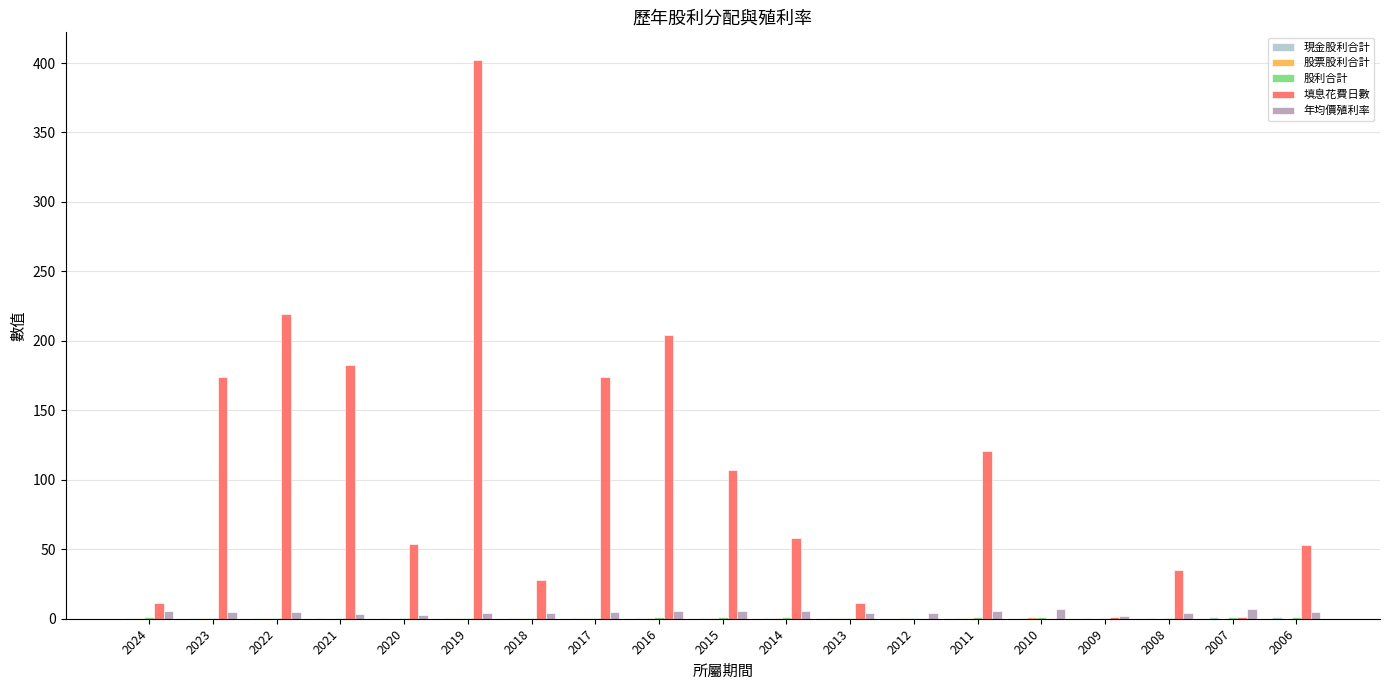

Between 2019 and 2009, which series saw the biggest shift?

填息花費日數